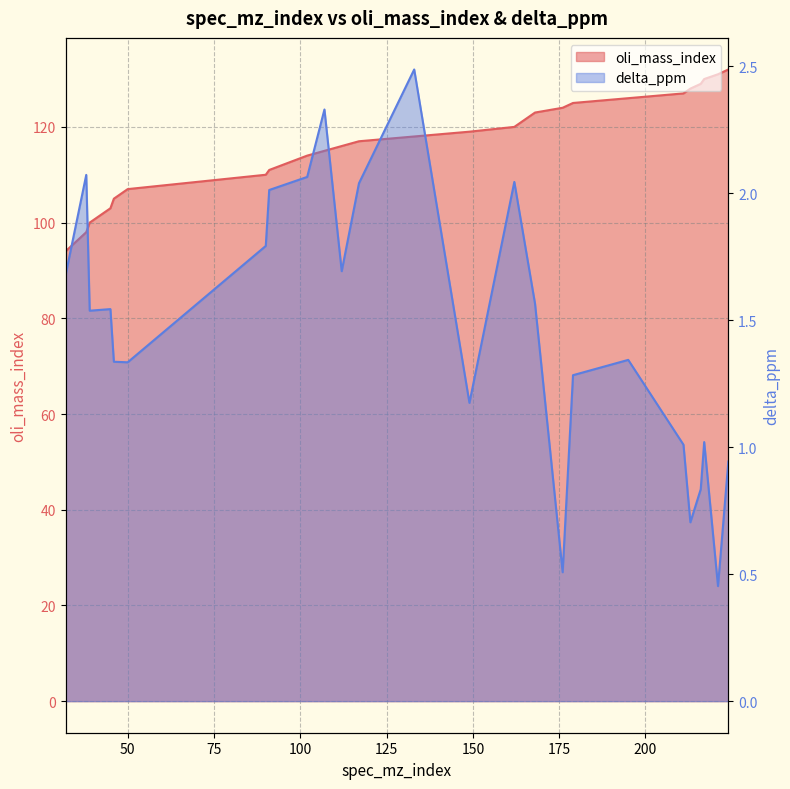

True or false: oli_mass_index has more than 0 points higher than both neighbors.

False